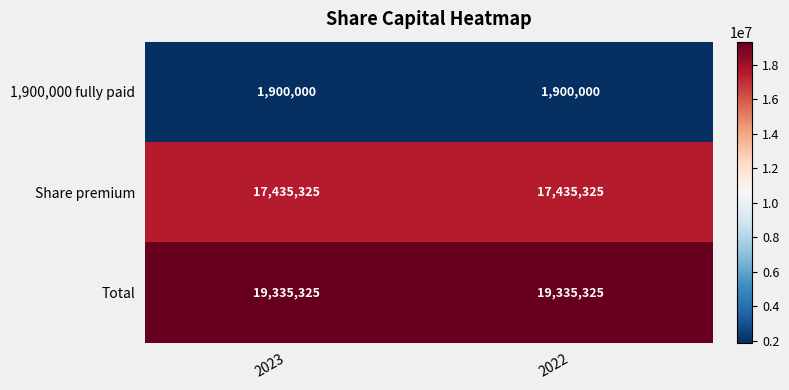

Rank the series at 2022 from highest to lowest value.

Total, Share premium, 1,900,000 fully paid